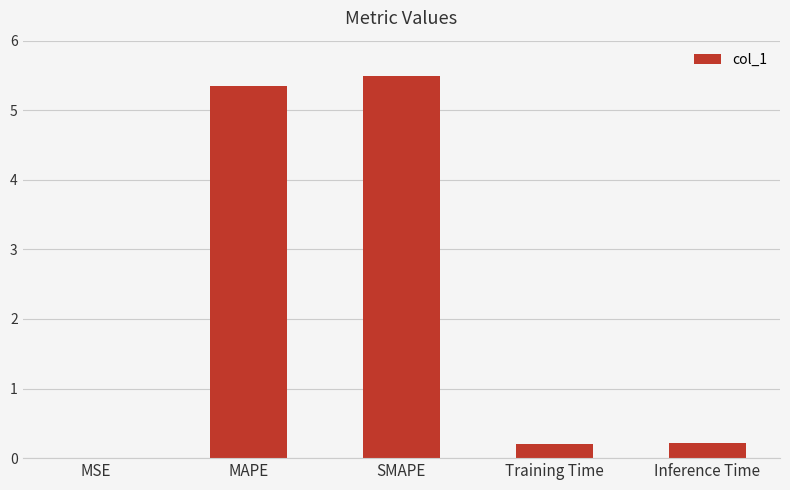

Is it true that the value at SMAPE is 5.5?

True